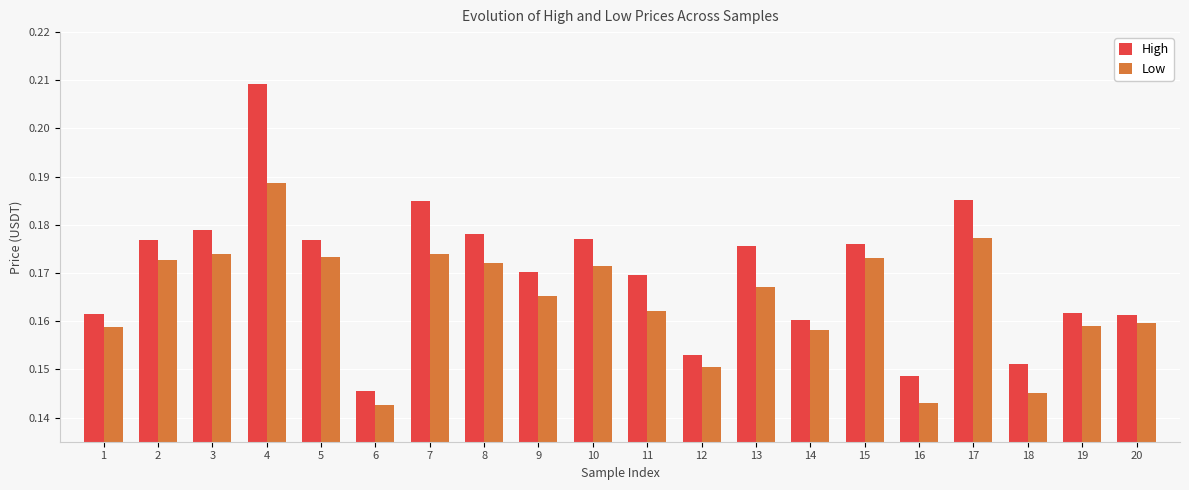

Which series has the largest total across all categories?

High